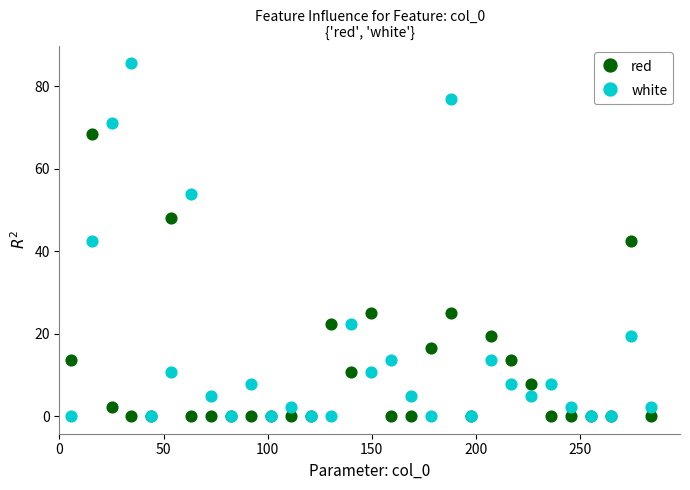

Which series has the widest spread of Y values?

white